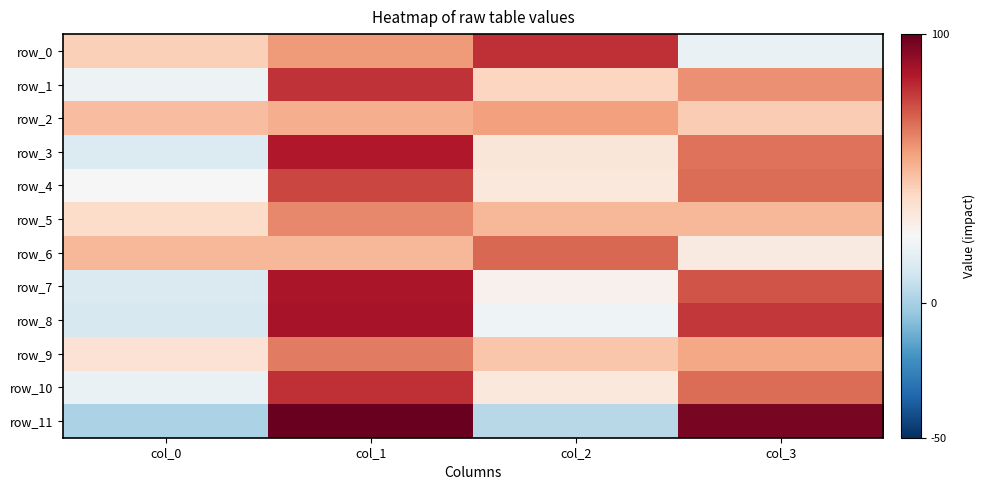

Reading right to left, transcribe all the data shown in this chart.

row_0: col_3=20	col_2=80	col_1=57	col_0=43
row_1: col_3=59	col_2=41	col_1=79	col_0=21
row_2: col_3=44	col_2=56	col_1=52	col_0=48
row_3: col_3=66	col_2=34	col_1=85	col_0=15
row_4: col_3=67	col_2=33	col_1=75	col_0=25
row_5: col_3=50	col_2=50	col_1=61	col_0=39
row_6: col_3=32	col_2=68	col_1=50	col_0=50
row_7: col_3=72	col_2=28	col_1=86	col_0=14
row_8: col_3=78	col_2=22	col_1=87	col_0=13
row_9: col_3=54	col_2=46	col_1=64	col_0=36
row_10: col_3=67	col_2=33	col_1=80	col_0=20
row_11: col_3=96	col_2=4	col_1=99	col_0=1